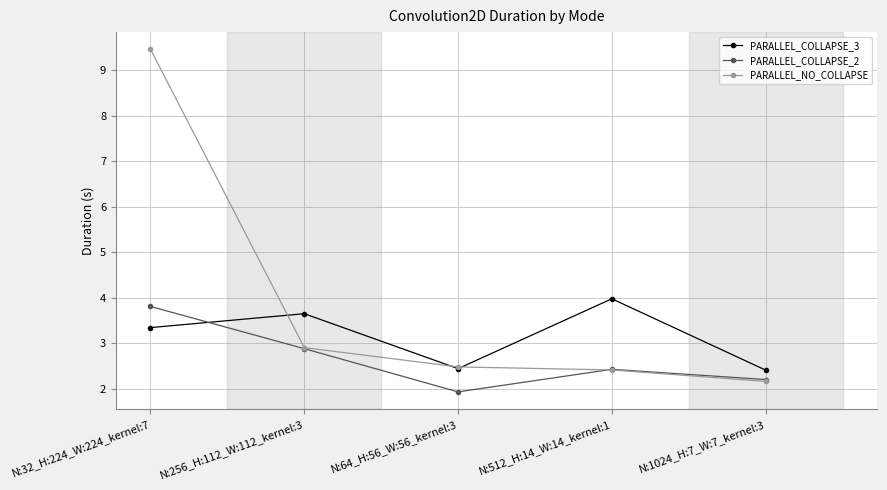

At how many categories does at least one series exceed 3?

3